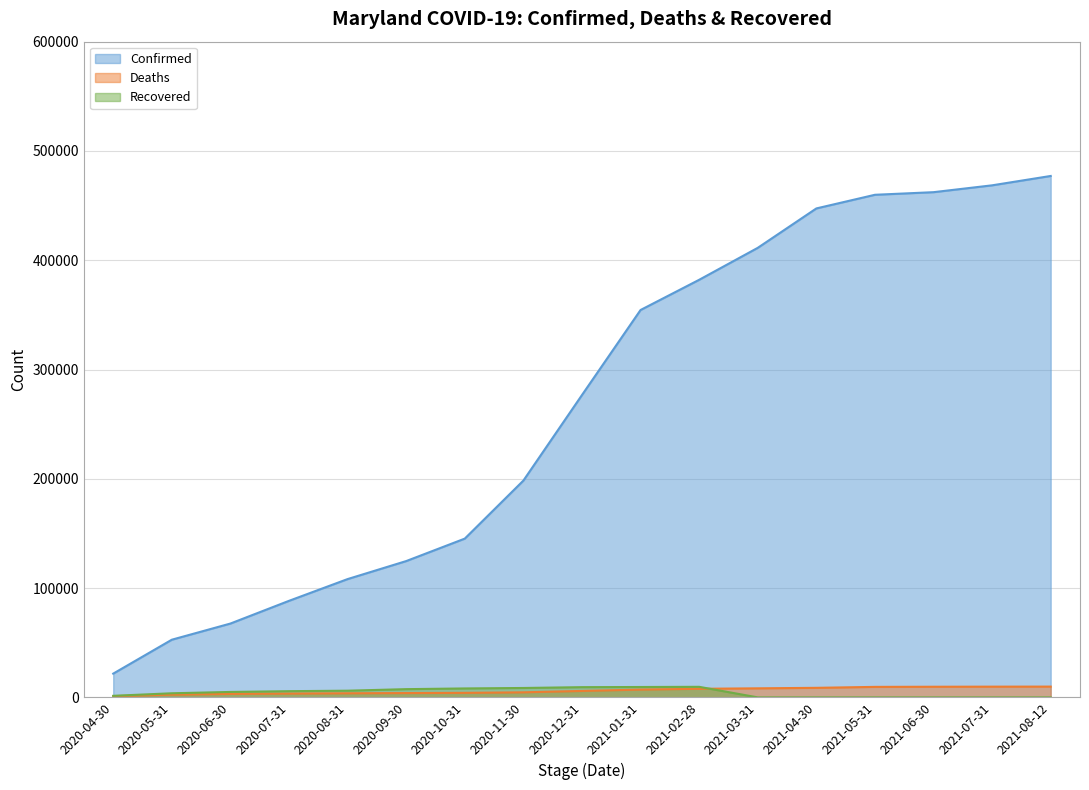

Rank the series by their maximum value, from lowest to highest.

Recovered, Deaths, Confirmed